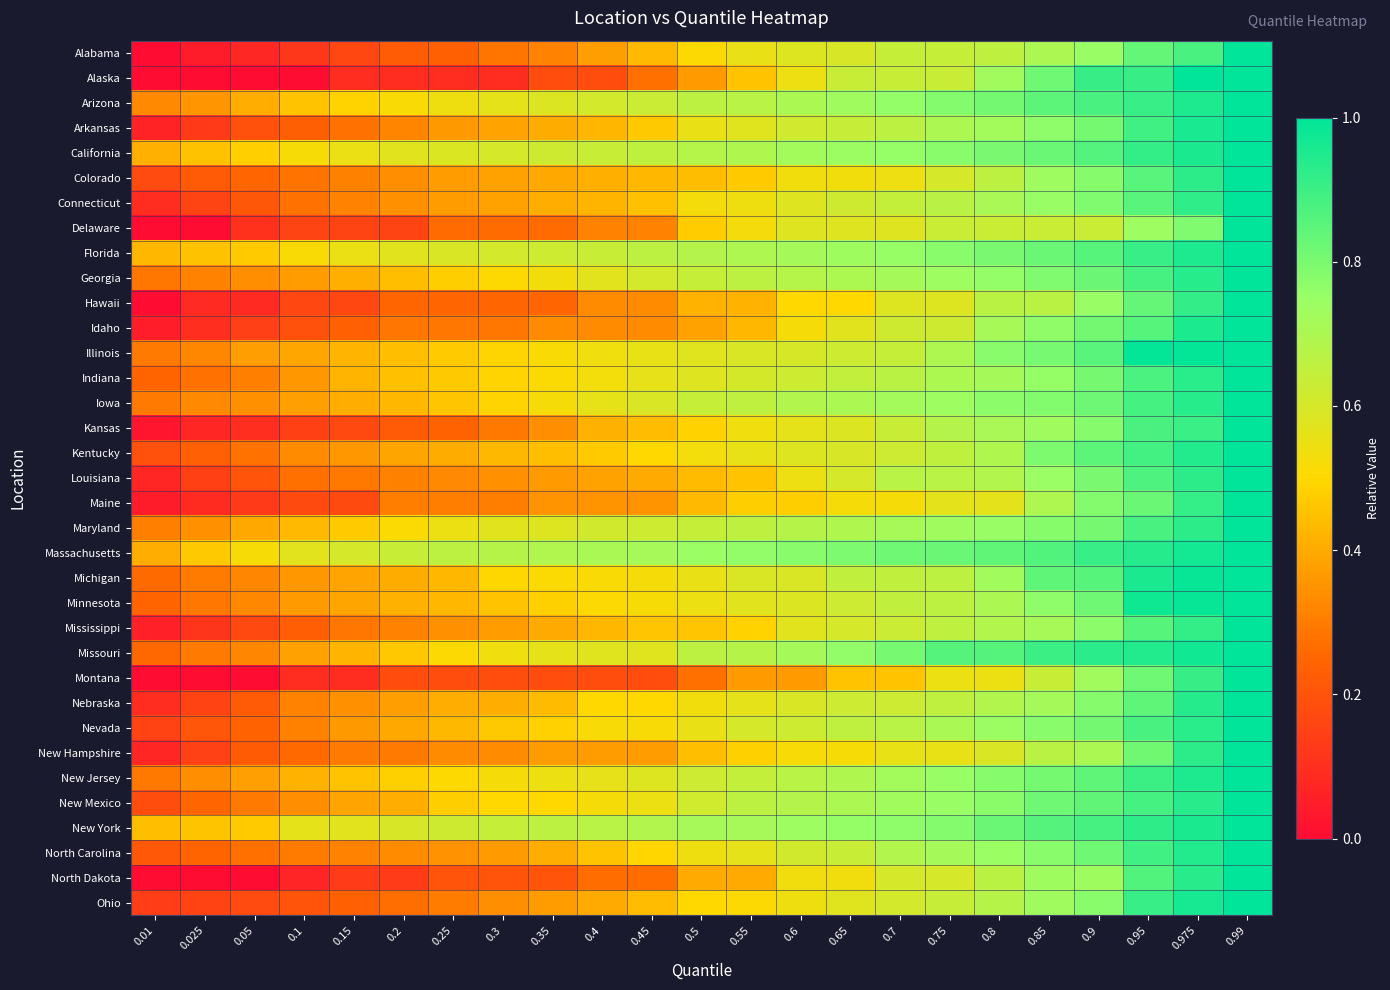

Which has a higher value, 0.99 or 0.3?

0.99